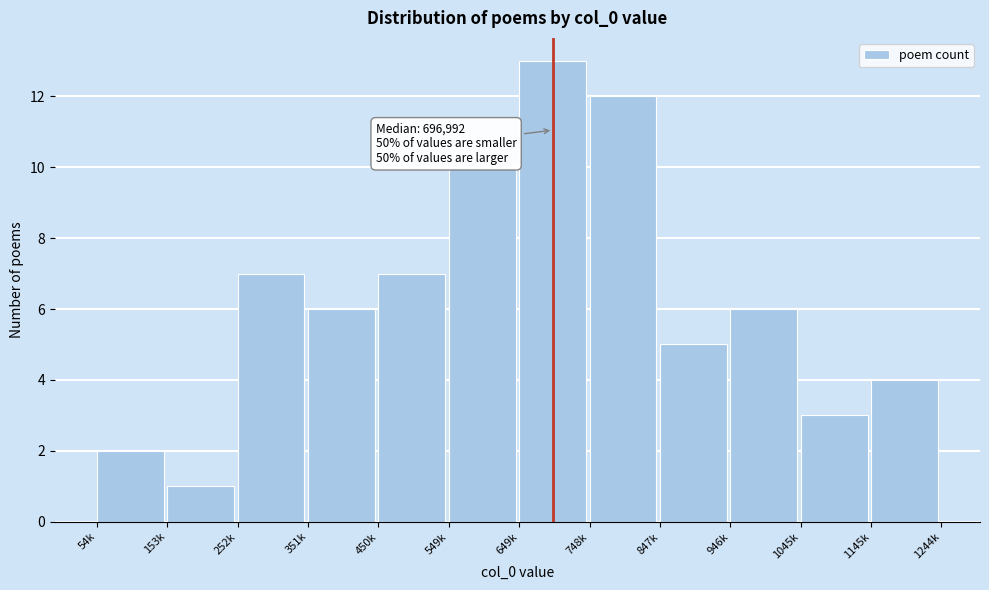

Reading left to right, transcribe all the data shown in this chart.

54k=2	153k=1	252k=7	351k=6	450k=7	549k=10	649k=13	748k=12	847k=5	946k=6	1045k=3	1145k=4